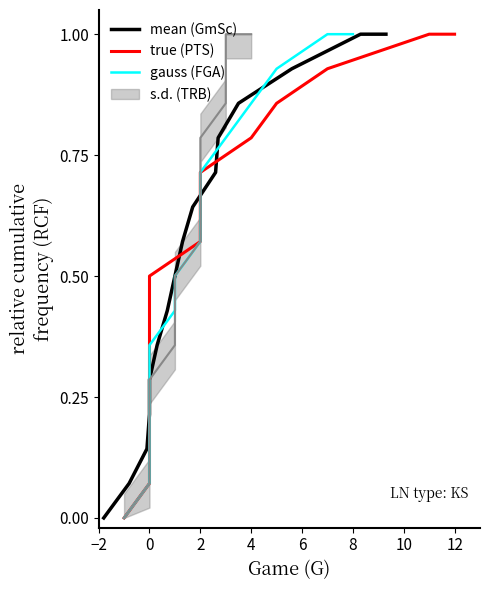

Count the number of categories in the chart.

16